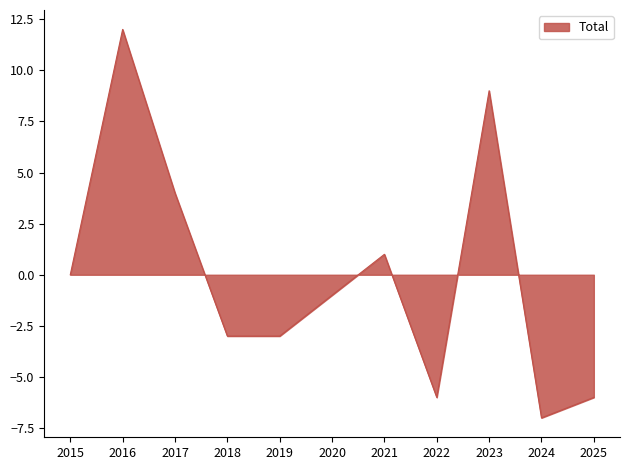

How many categories are shown in the chart?

11